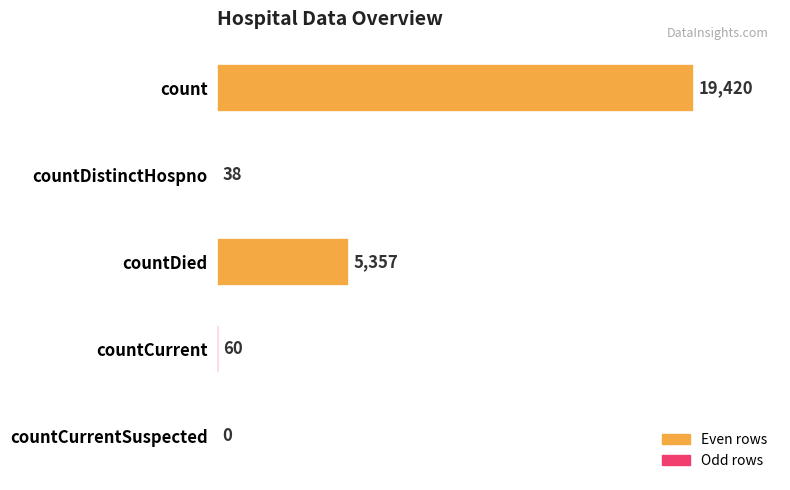

Reading top to bottom, what are all the values shown in this chart?

count=19420	countDistinctHospno=38	countDied=5357	countCurrent=60	countCurrentSuspected=0